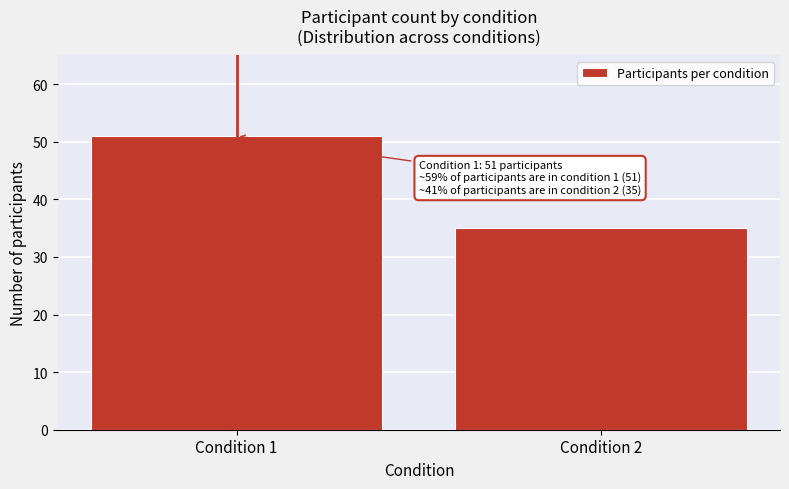

Reading left to right, what are all the values shown in this chart?

51	35